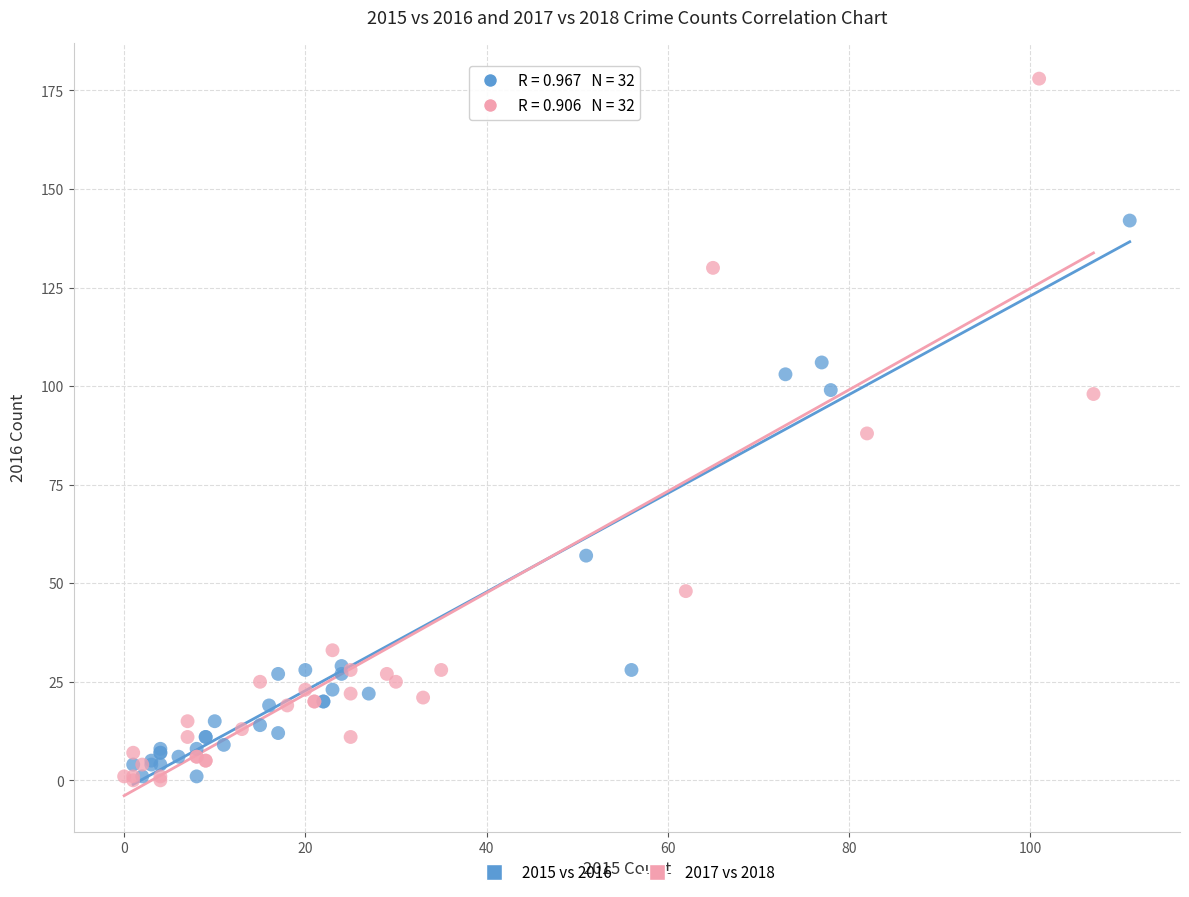

Which series contains the highest Y value?

2017 vs 2018